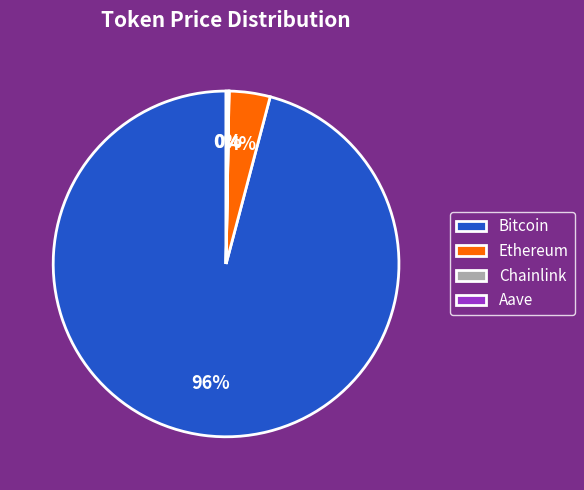

The Bitcoin slice represents 91% of the pie. True or false?

False